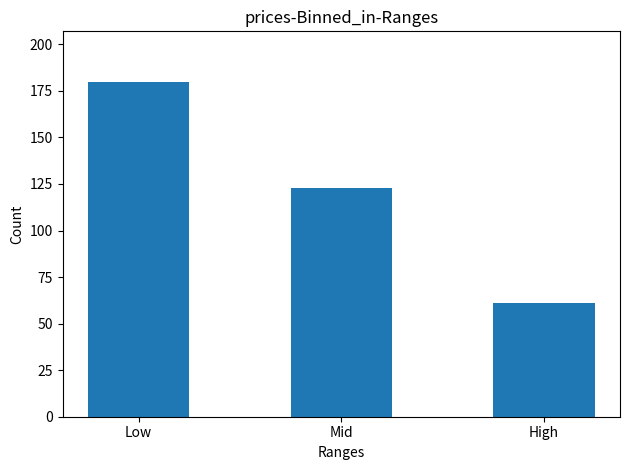

What is the difference between the maximum and minimum values?

119